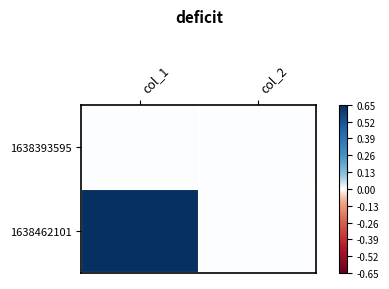

Reading left to right, what are all the values shown in this chart?

1638393595: col_1=0	col_2=0
1638462101: col_1=1	col_2=0